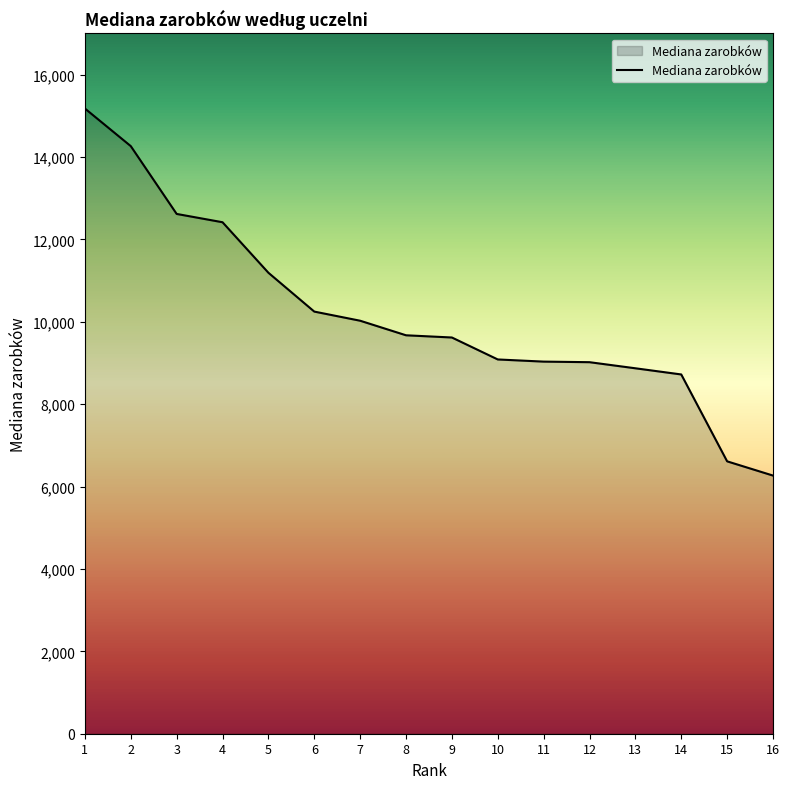

What is the change in value from 3 to 6?

-2370.7